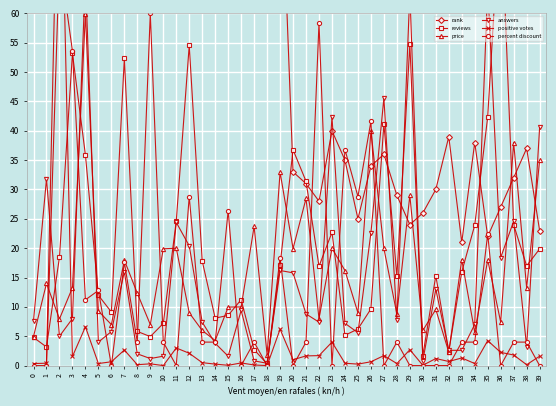

What are all the series names shown in the legend?

rank, reviews, price, answers, positive votes, percent discount